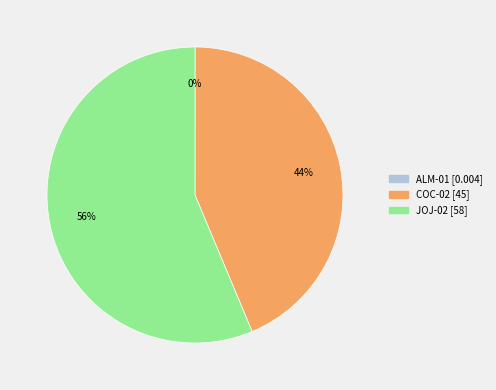

To the nearest percent, what portion does COC-02 represent?

44%